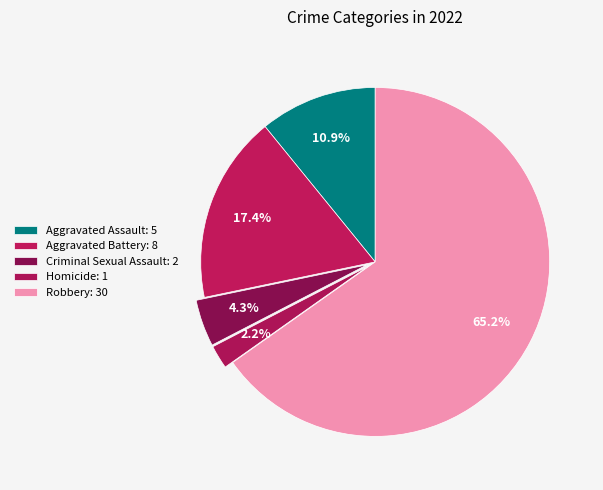

How many segments does this pie chart have?

5